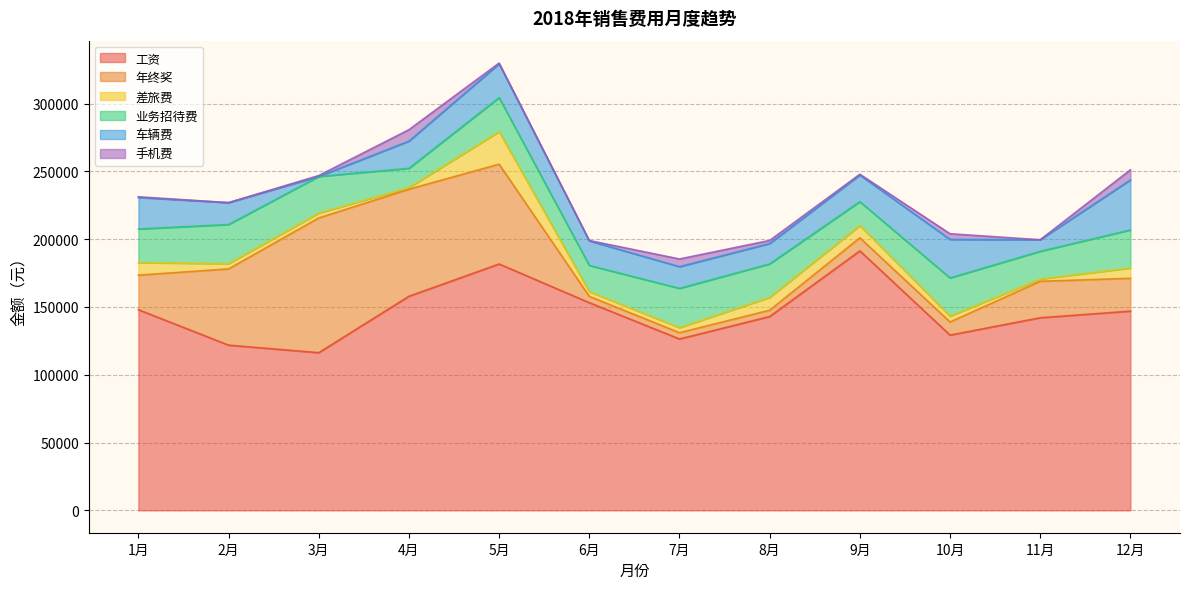

The 车辆费 series shows 20042.2 at 4月. True or false?

True